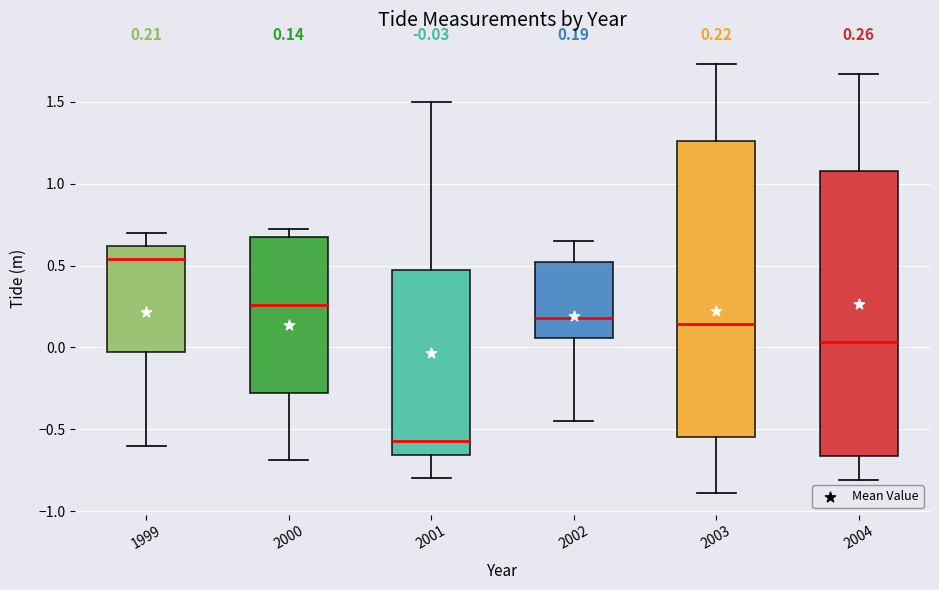

Which box has the lowest median line?

2001